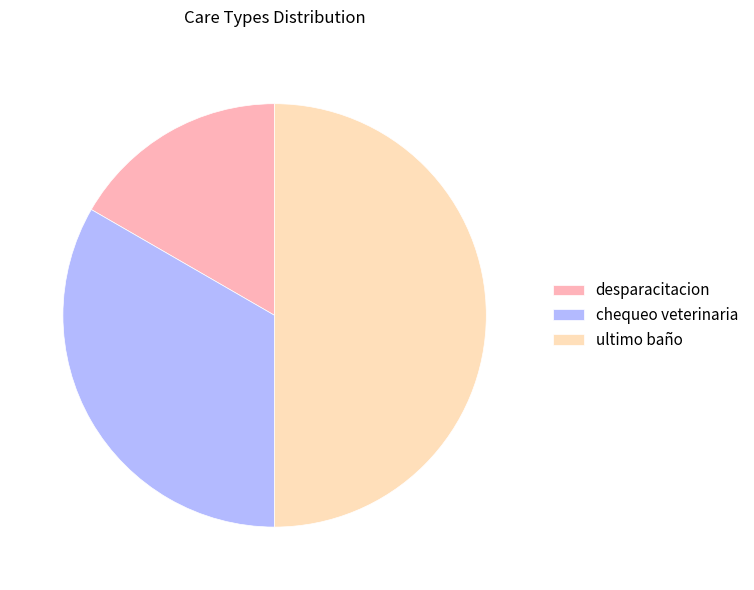

Combined, do desparacitacion and ultimo baño account for over 50%?

Yes